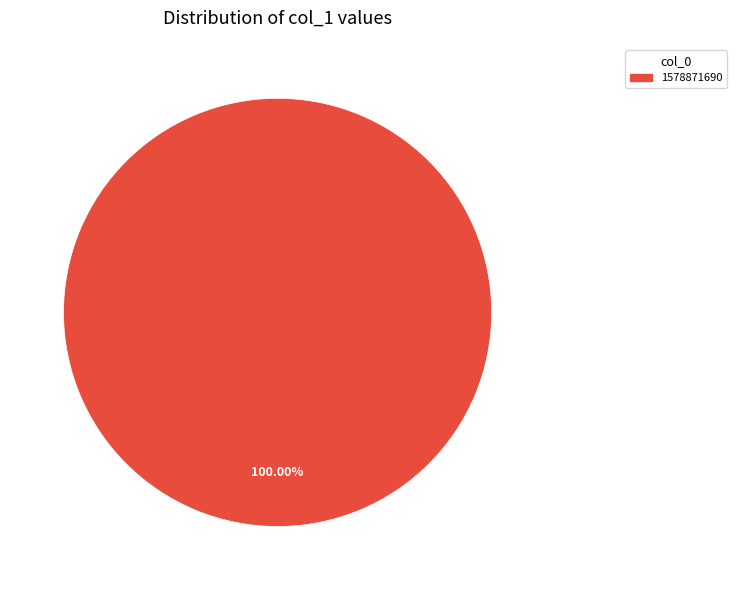

Count the number of slices in the pie.

1